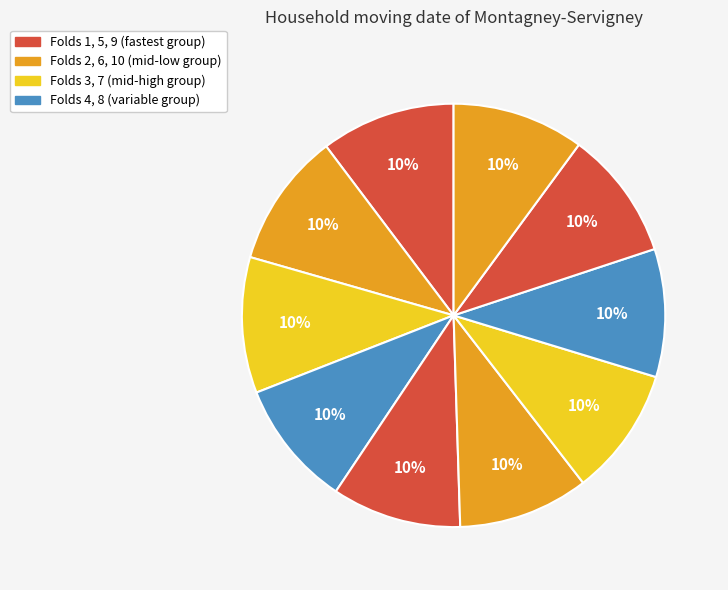

How many segments does this pie chart have?

10